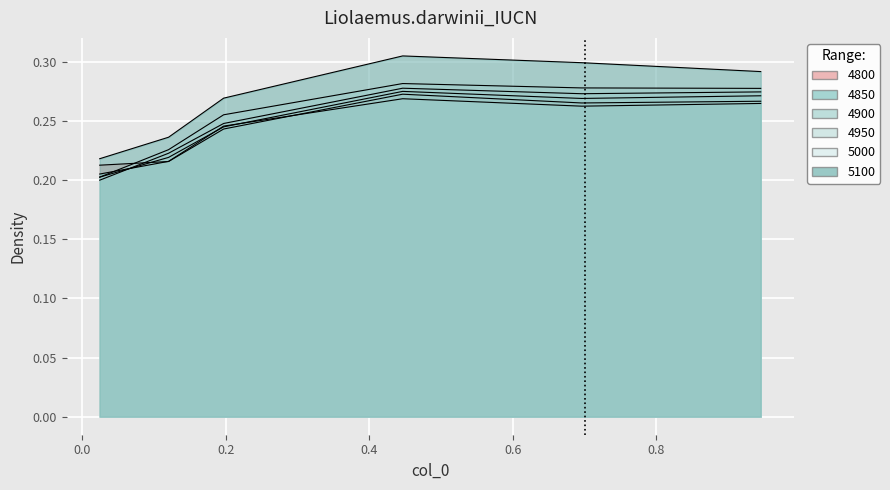

True or false: 4800 and 5100 intersect in this chart.

False